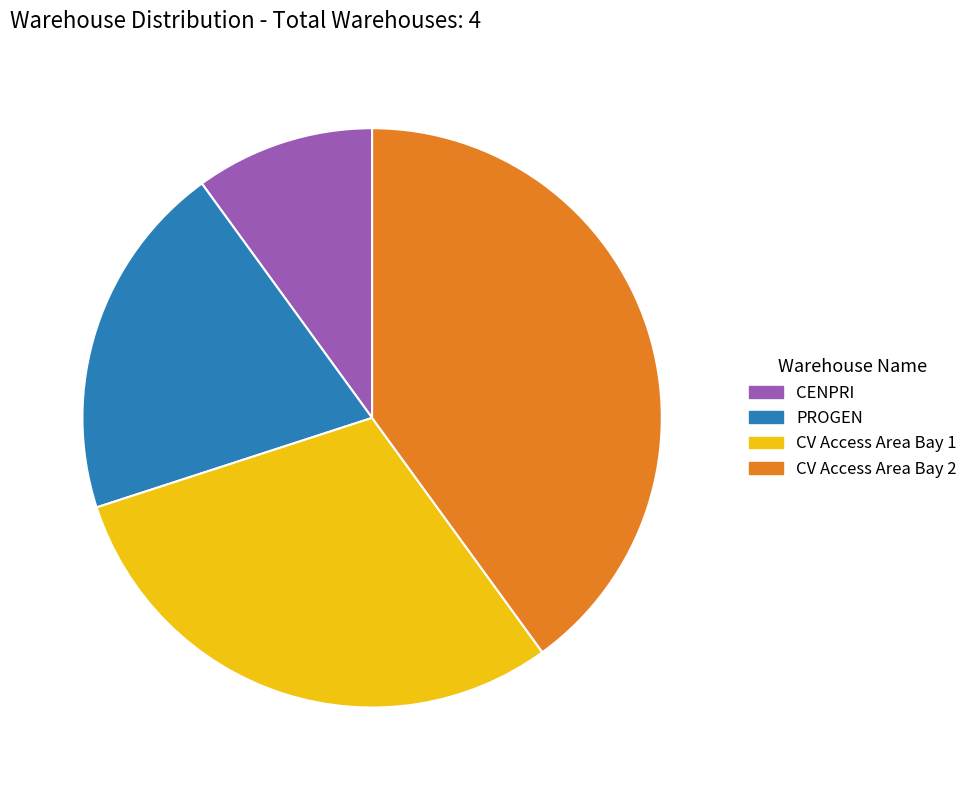

Does CV Access Area Bay 2 account for over 50% of the chart?

No